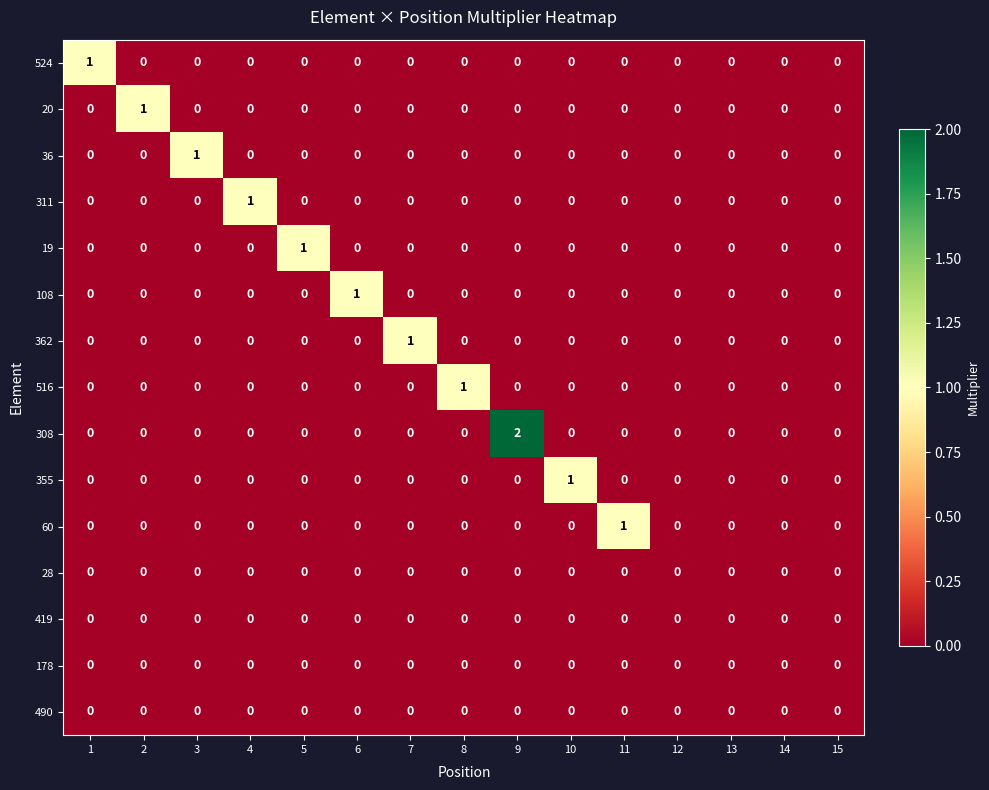

At which category is the sum across all series the highest?

9